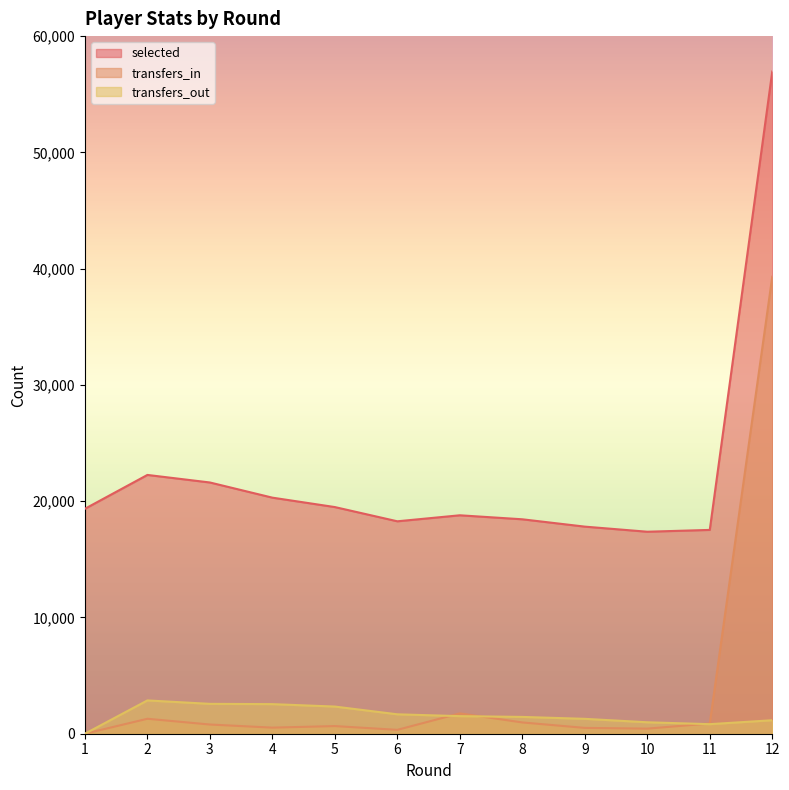

Which label corresponds to the largest value in the chart?

12